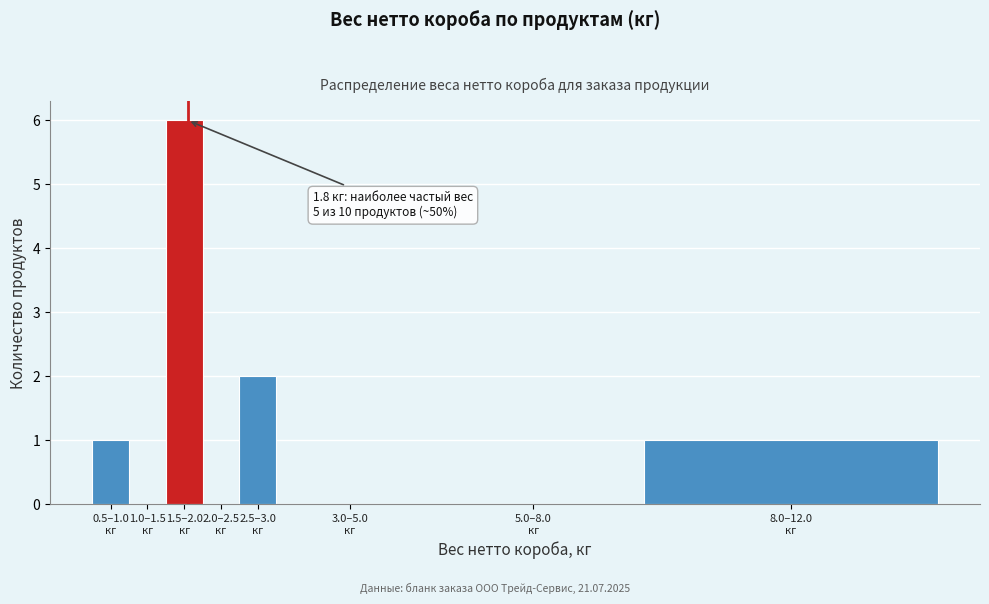

What is the sum of all values?

10